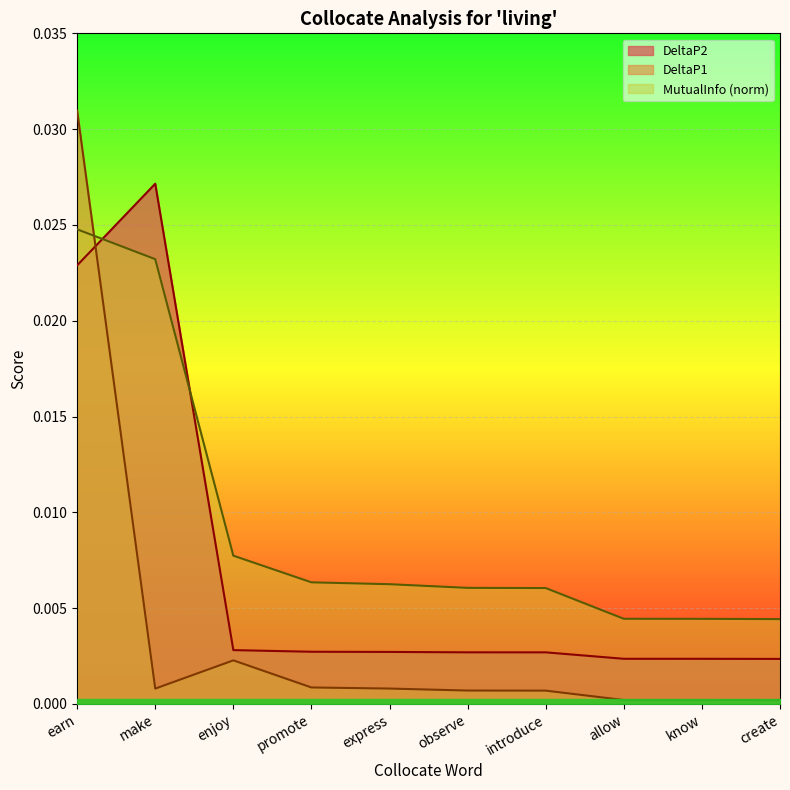

What is the label of the 4th point from the left?

promote